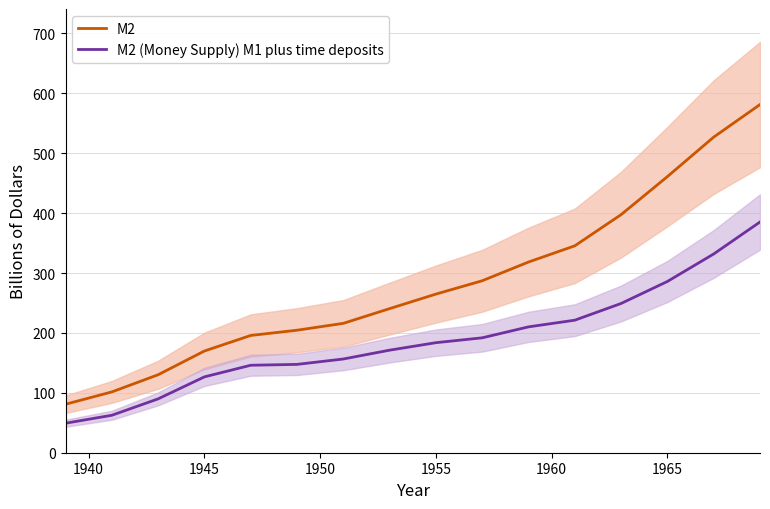

The M2 (Money Supply) M1 plus time deposits series shows 285.9 at 1965. True or false?

True